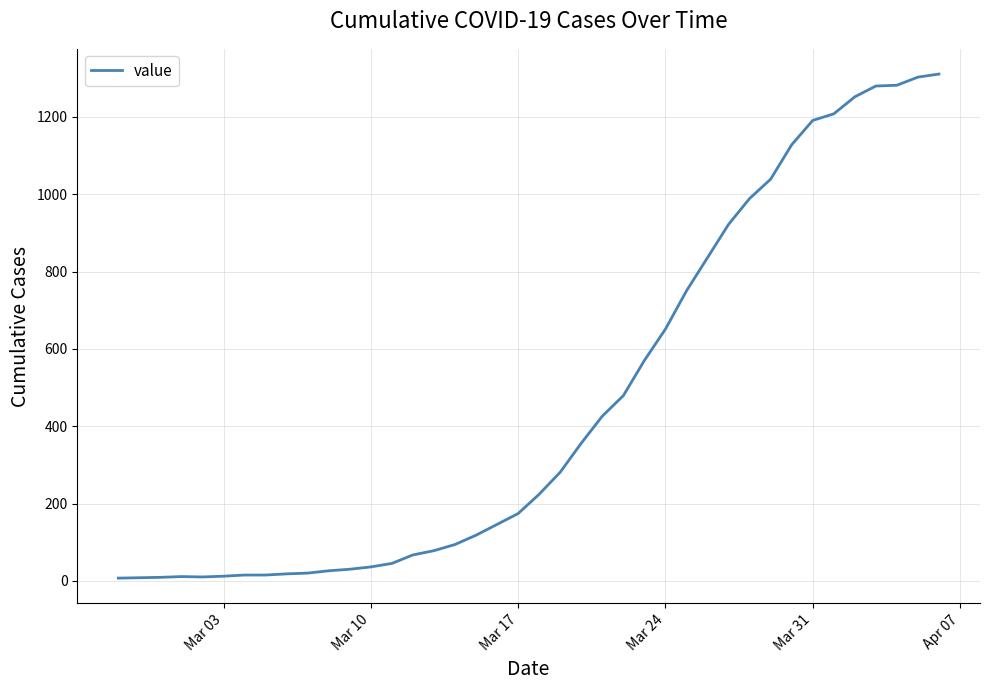

What is the sum of all values?

18417